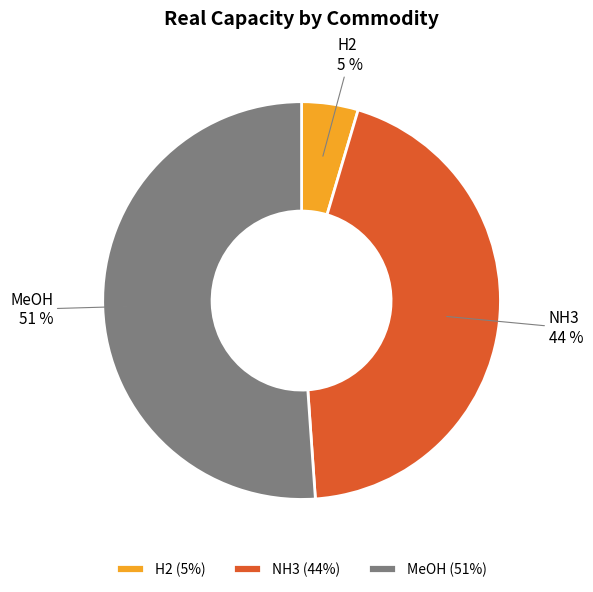

Which category has the biggest portion of the pie?

MeOH